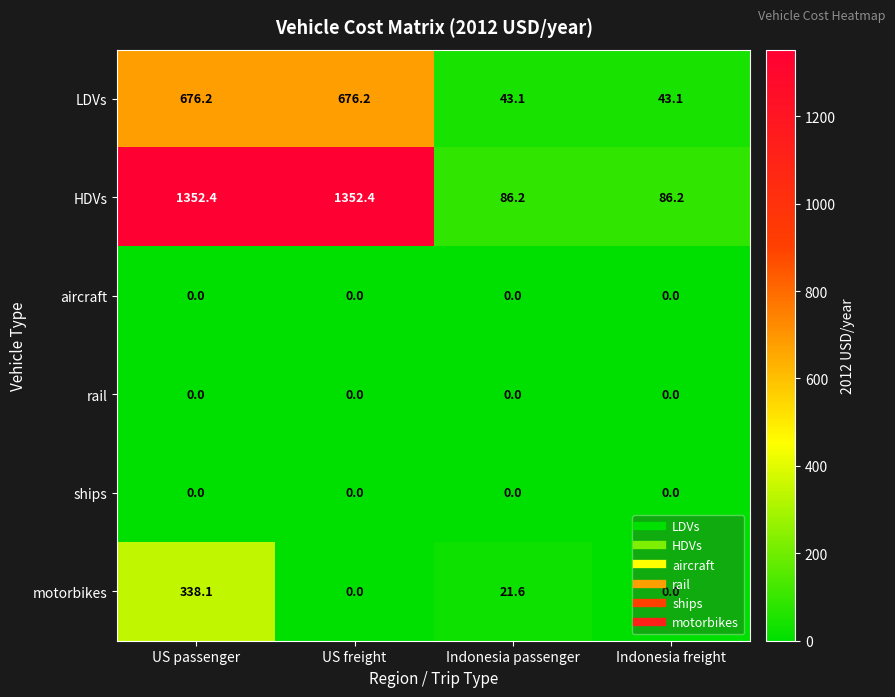

What is the sum of the motorbikes values at Indonesia passenger and US passenger?

359.7